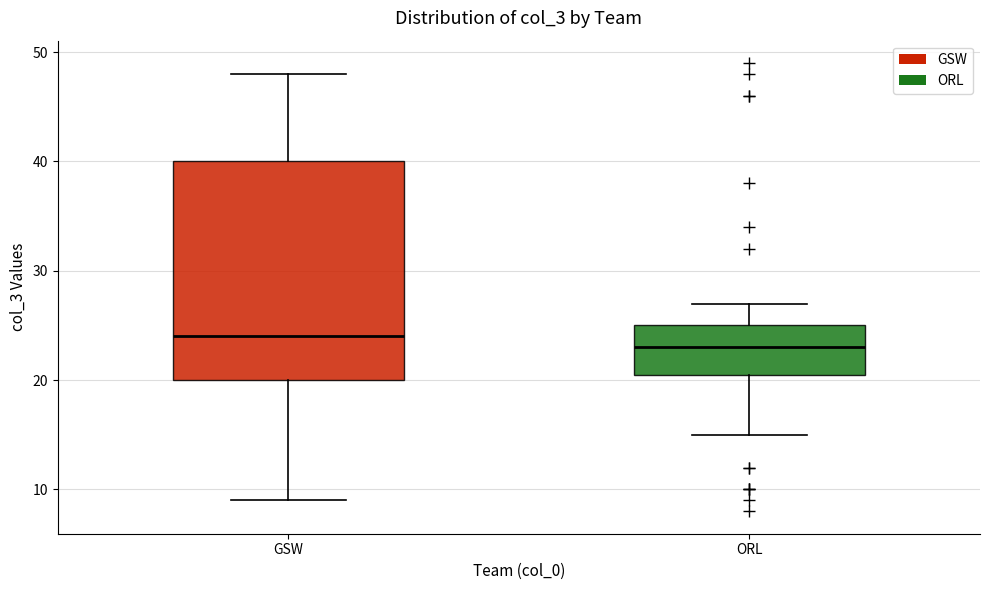

Reading left to right, read every box against the y-axis: the position of its median line, the range the box covers, and the ends of its whiskers. The values are not printed on the chart, so give them approximately, as read against the axis.

GSW: median 24, box 20 to 40, whiskers 9 to 48
ORL: median 23, box 21 to 25, whiskers 15 to 27